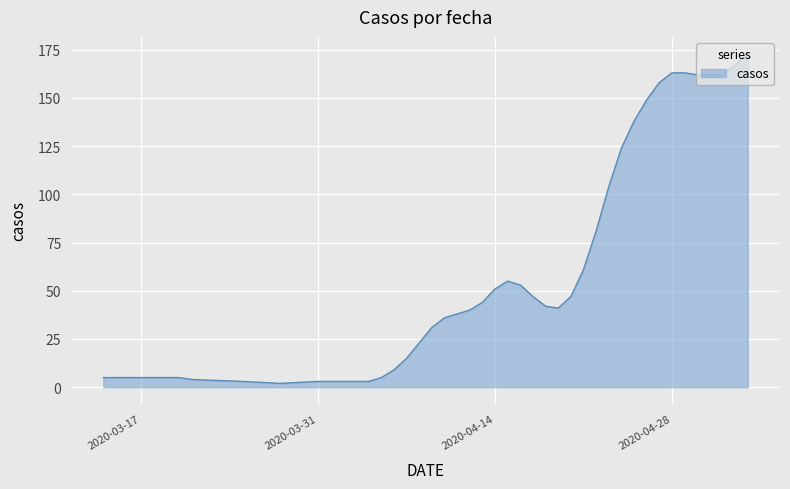

What is the maximum value shown in the chart?

173